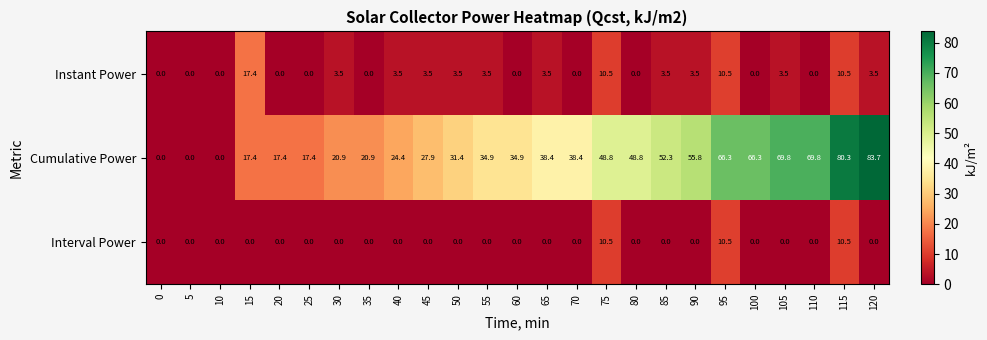

List the series in order of their peak value, lowest first.

Interval Power, Instant Power, Cumulative Power